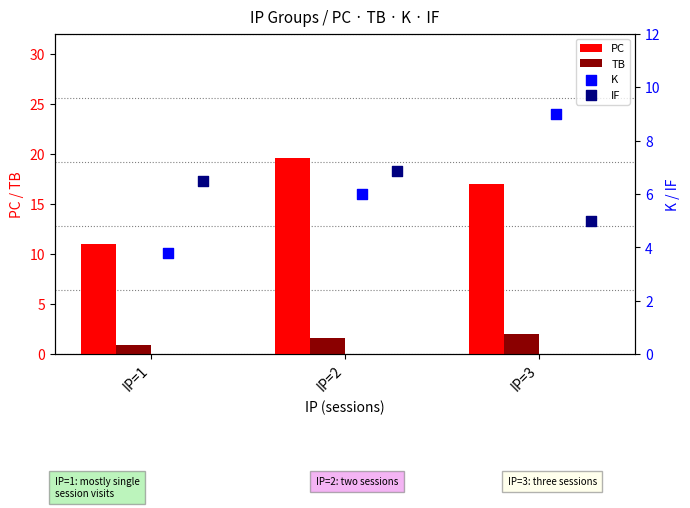

At how many categories does at least one series exceed 19?

1